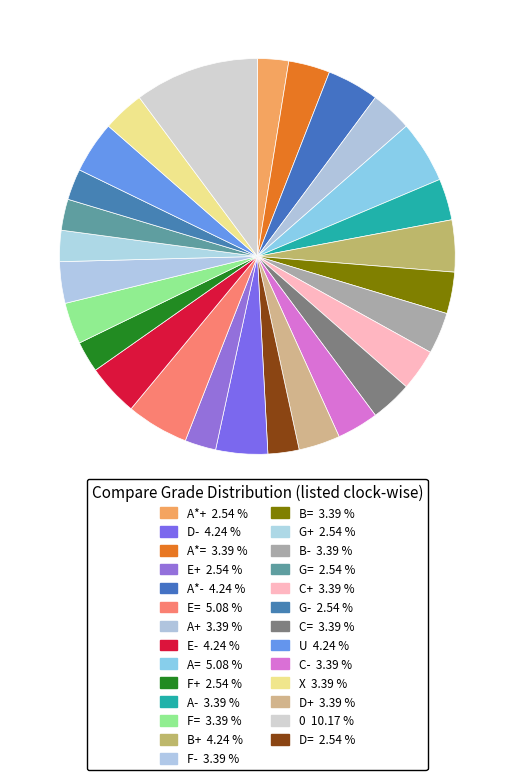

Which slice is the smallest?

A*+